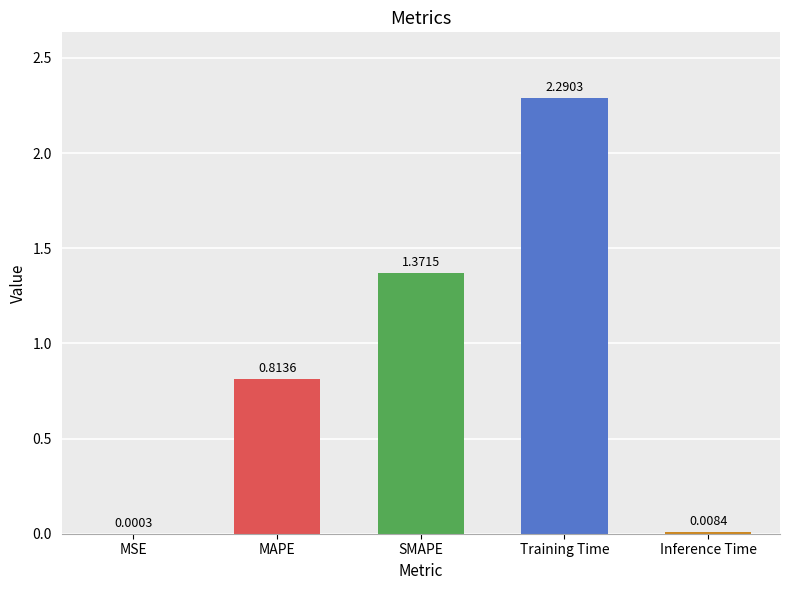

Where is the data nearest to the value 1?

MAPE